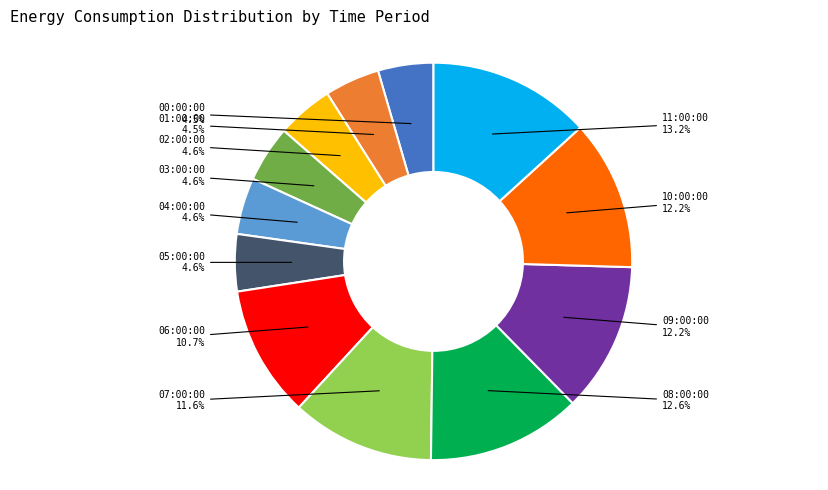

Is there any slice that represents more than half of the pie?

No